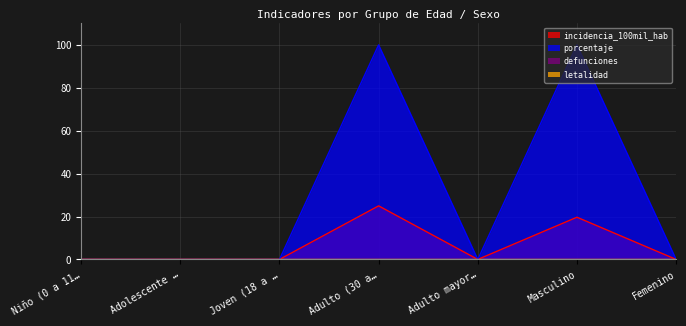

In porcentaje, how many points are higher than both neighbors (excluding endpoints)?

2